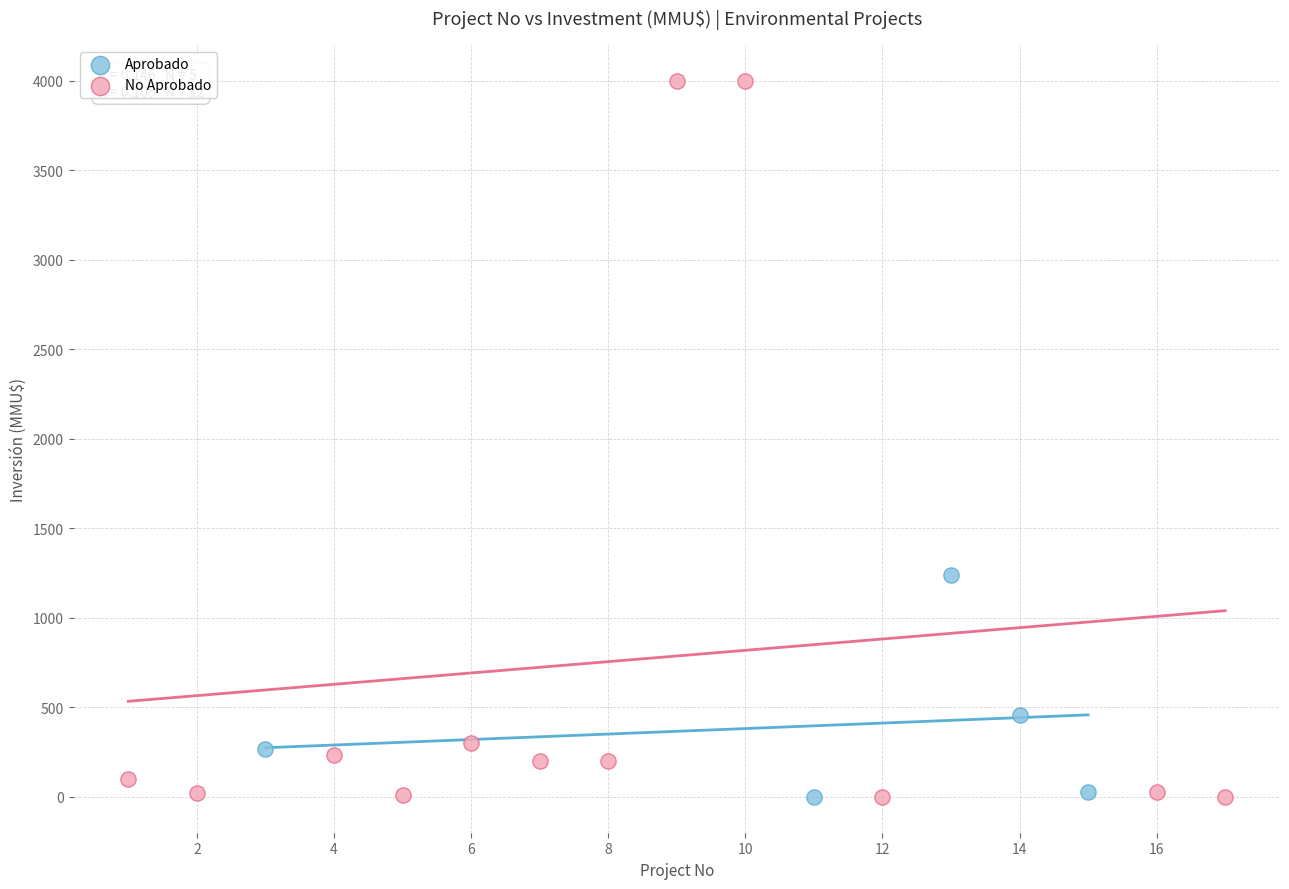

Which series reaches the maximum Y coordinate?

No Aprobado